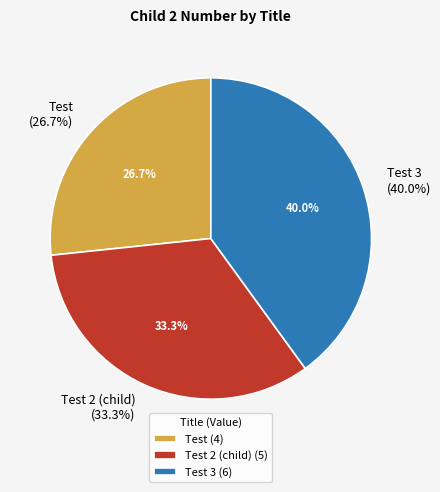

What is the largest slice in the pie chart?

Test 3